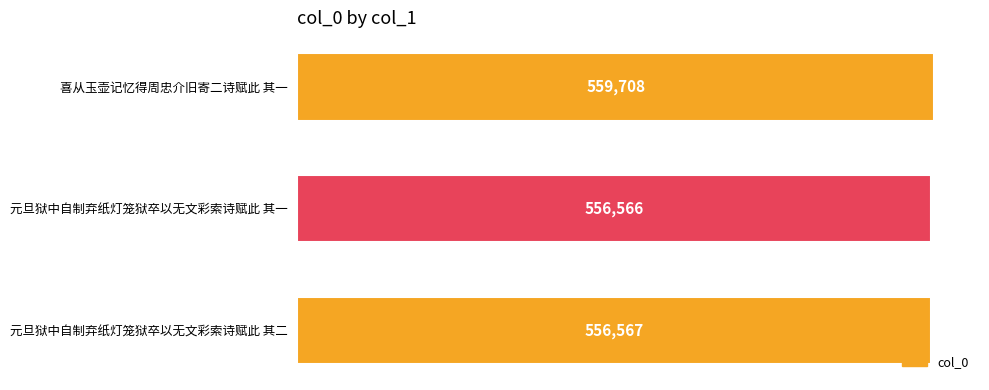

Where is the data nearest to the value 558137?

元旦狱中自制弃纸灯笼狱卒以无文彩索诗赋此 其二